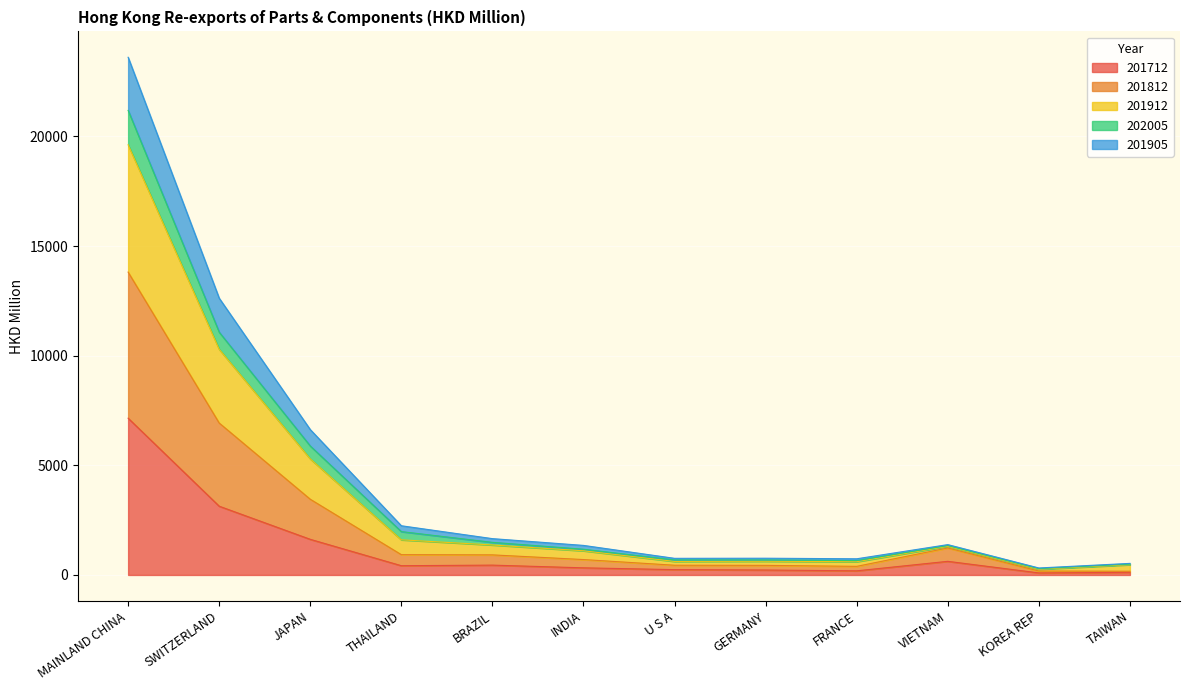

What is the label of the 5th point from the left?

BRAZIL